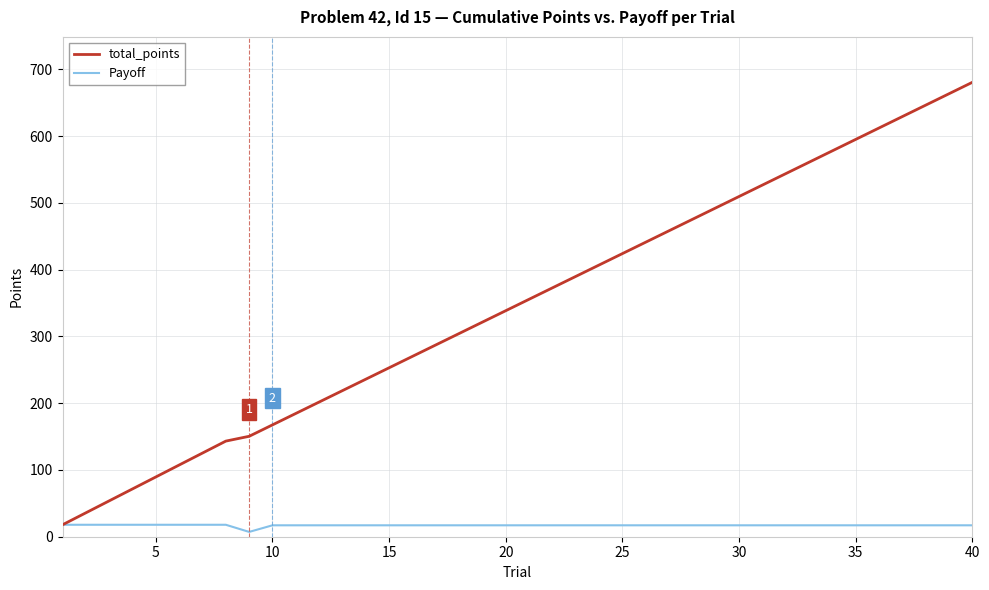

What is the lowest value of the total_points series?

17.9